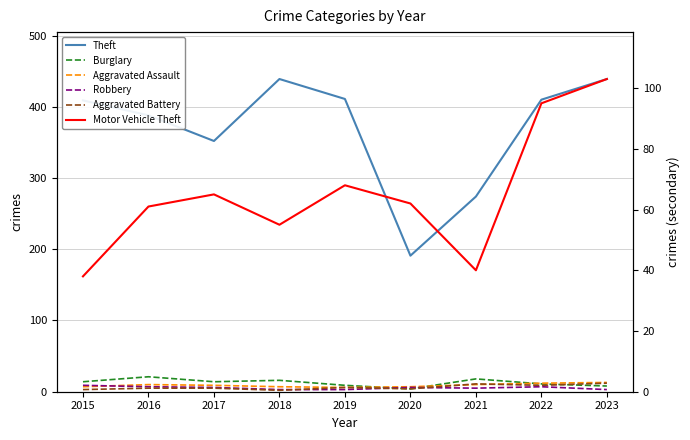

How many distinct data groups are displayed?

6